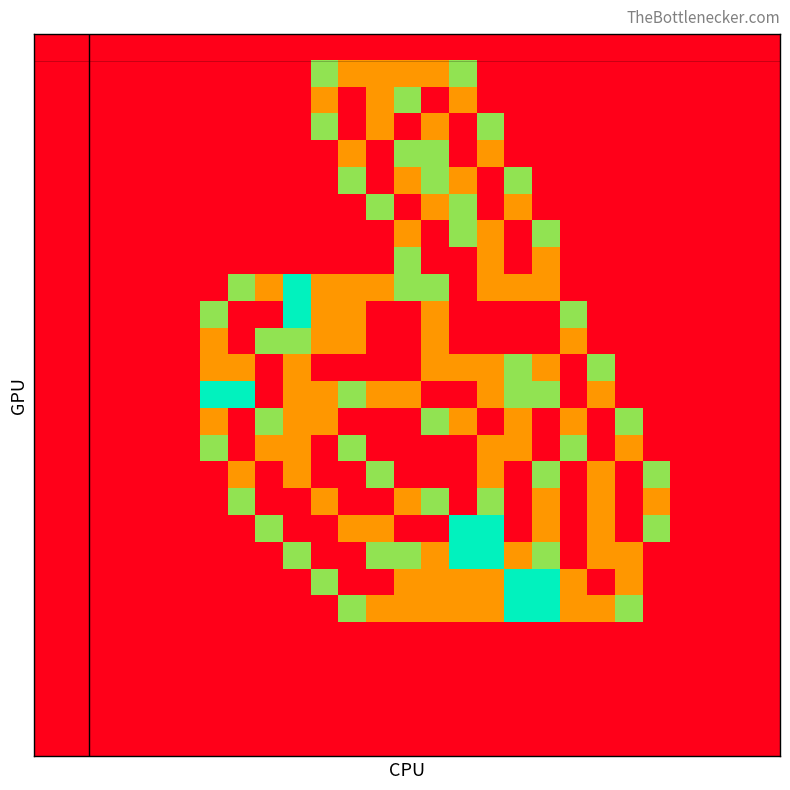

At which category is the sum across all series the highest?

16